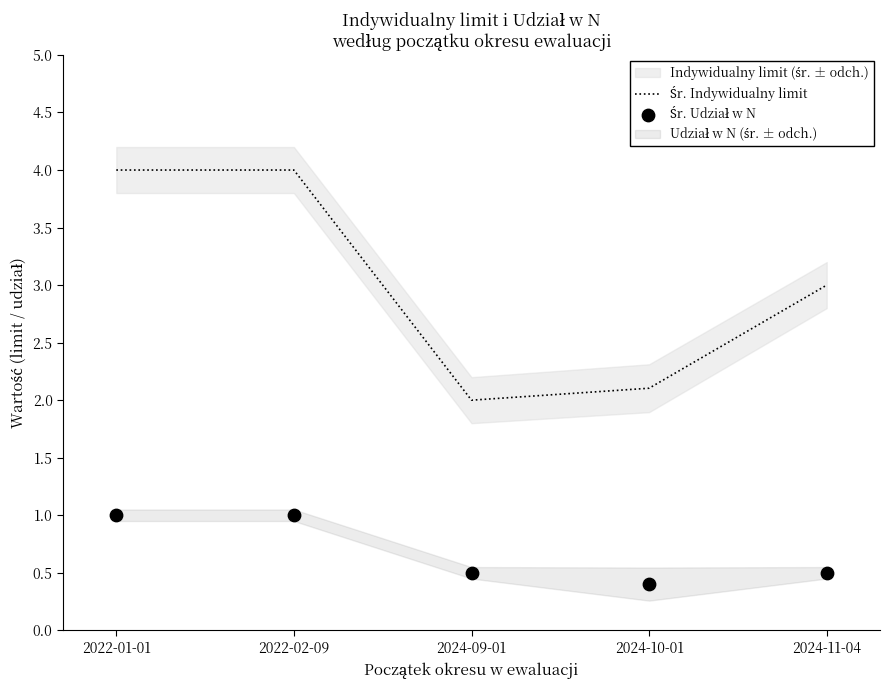

Which series has the widest spread of Y values?

Śr. Indywidualny limit